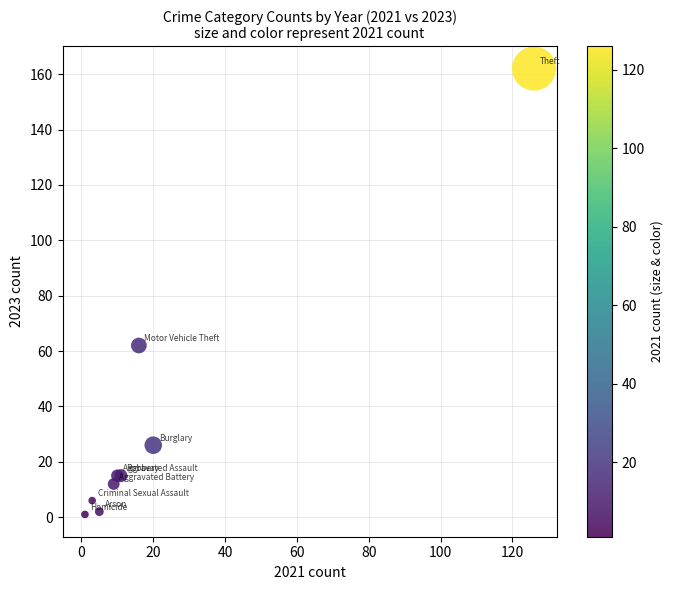

What Y value in the scatter plot is closest to 81?

62